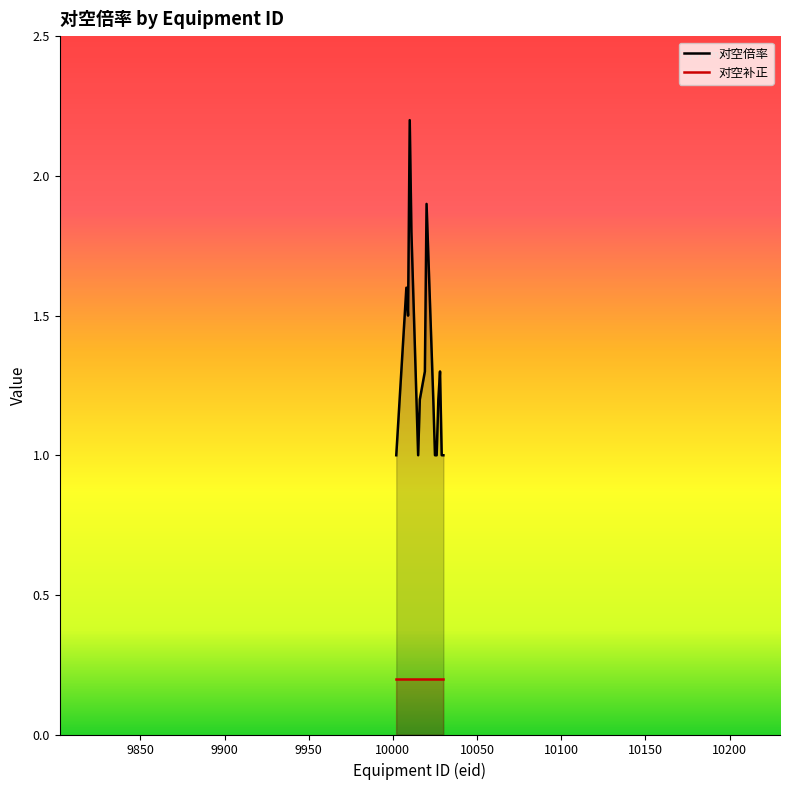

How many points are higher than both their immediate neighbors (excluding endpoints)?

4